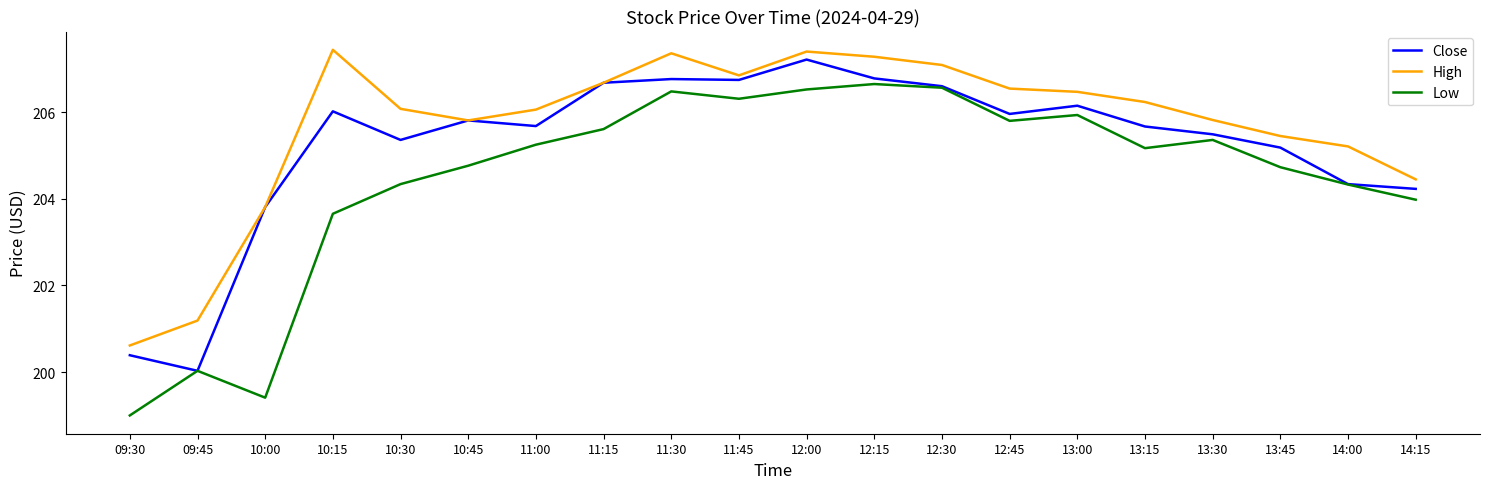

Which series changed the most between 11:00 and 11:15?

Close